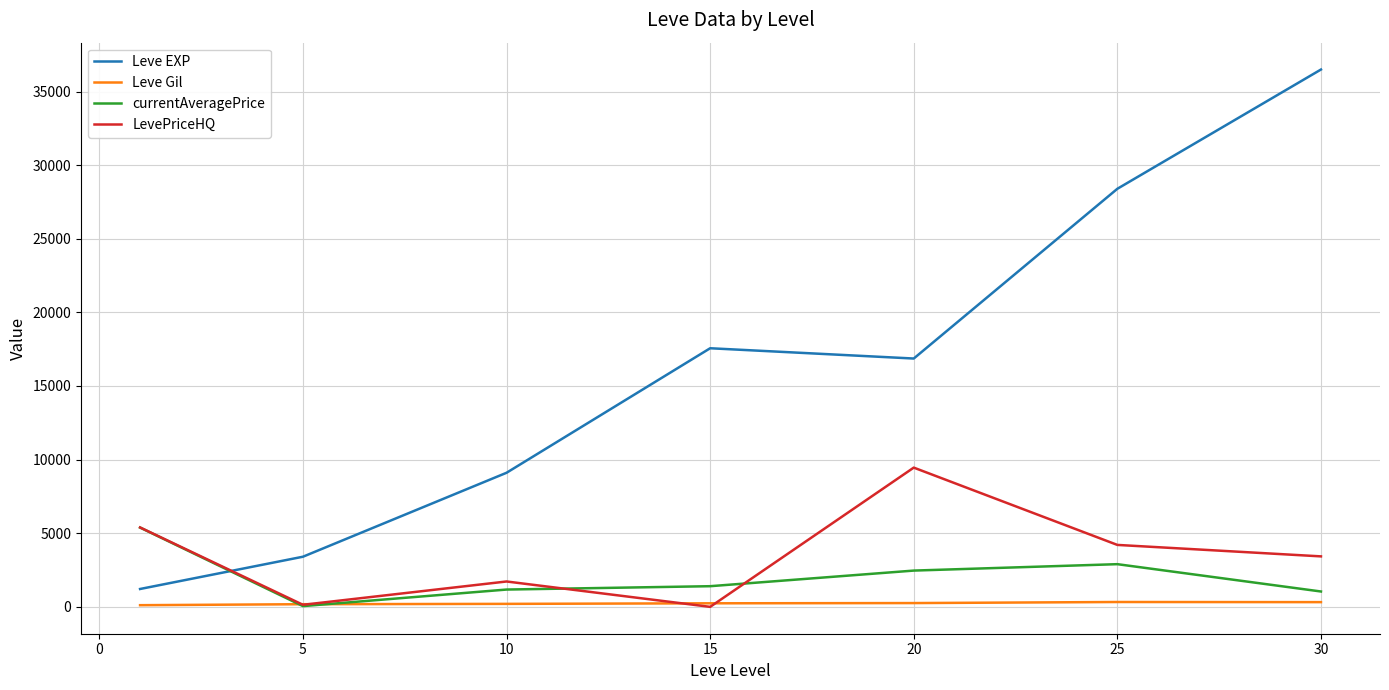

Which series has the largest total across all categories?

Leve EXP